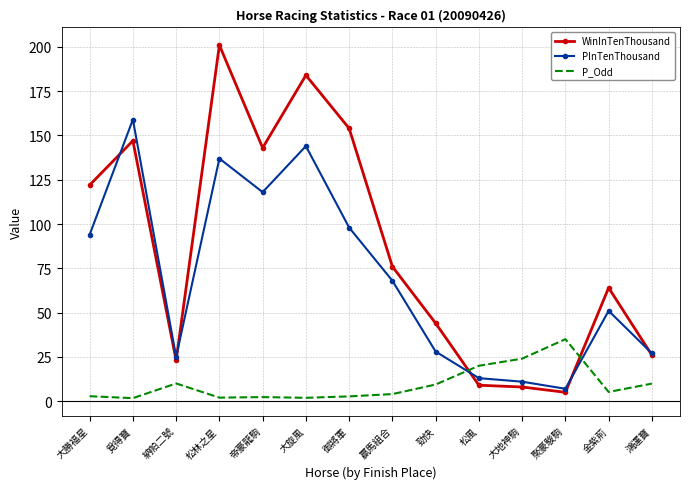

The WinInTenThousand series shows 122.0 at 大勝福星. True or false?

True